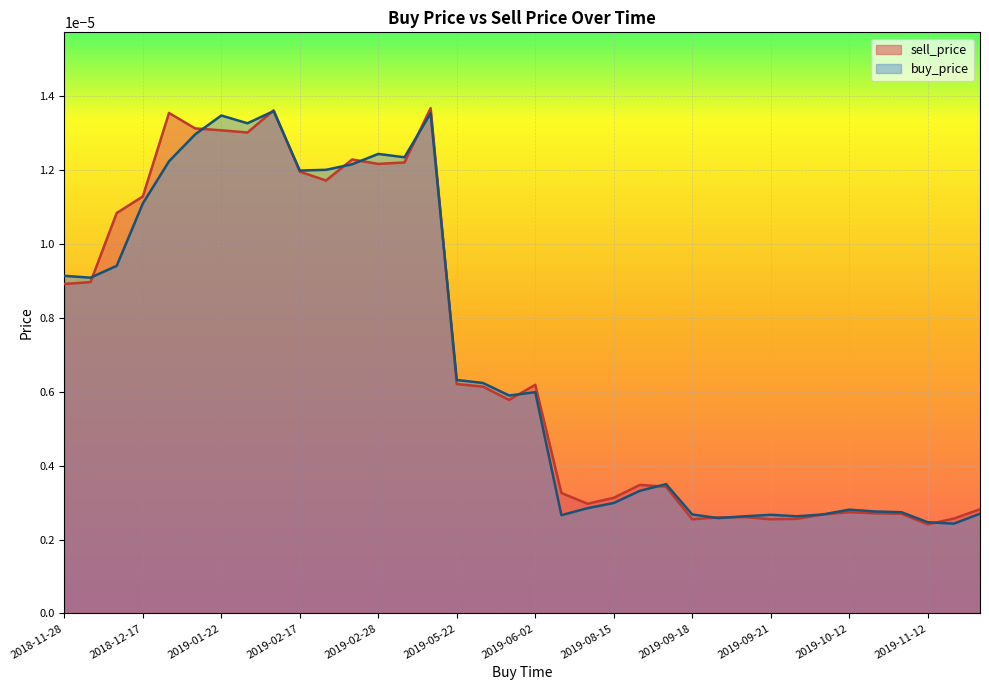

Is it true that sell_price equals 0.0 at 2019-02-17?

False